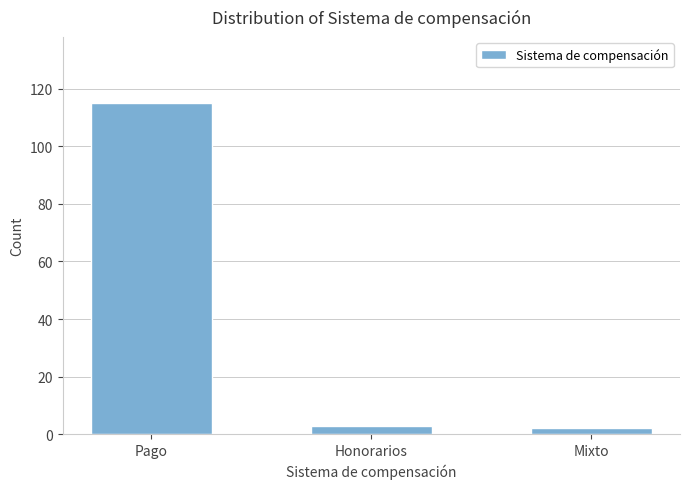

What is the minimum value shown in the chart?

2